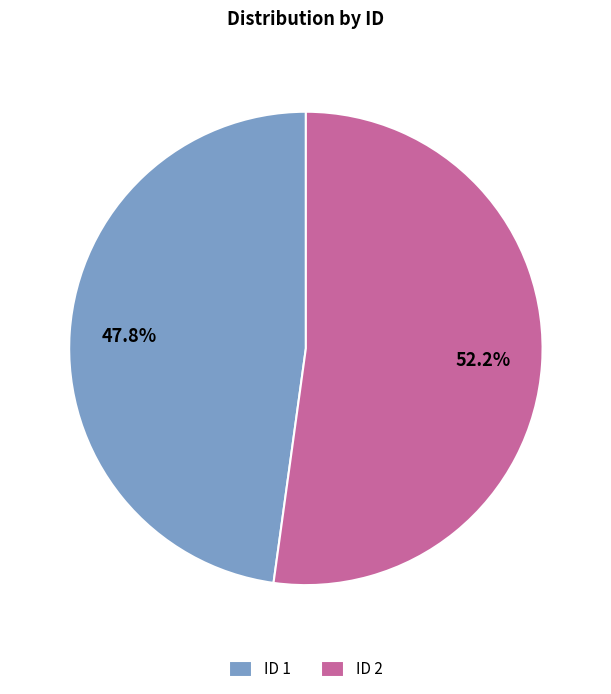

To the nearest percent, what is the difference between the largest and smallest slice percentages?

4%